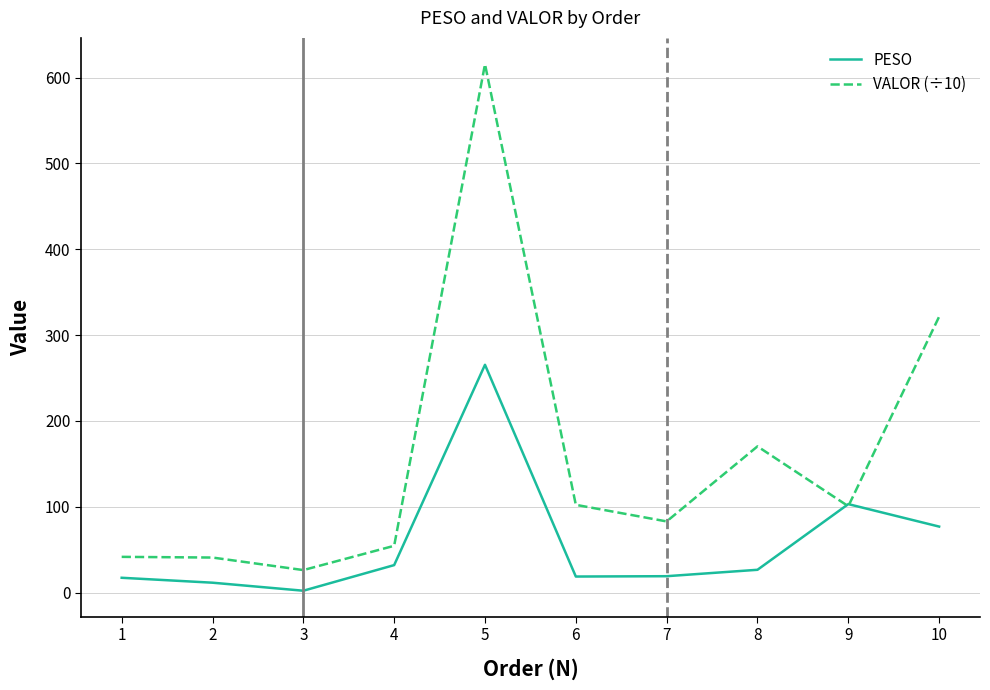

What are all the series names shown in the legend?

PESO, VALOR (÷10)